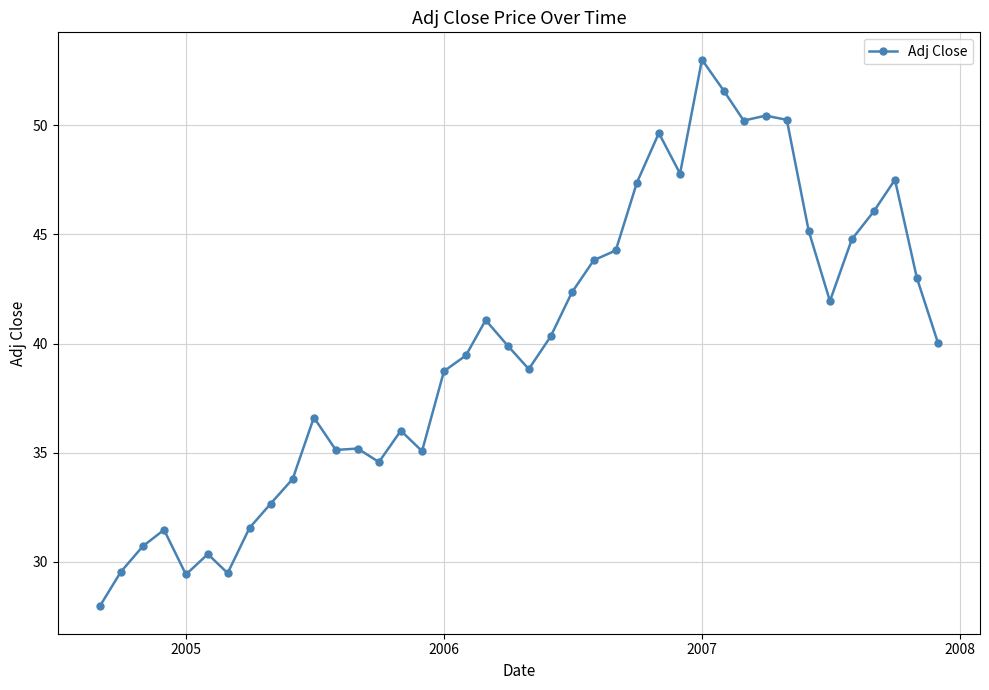

What is the average value?

39.9